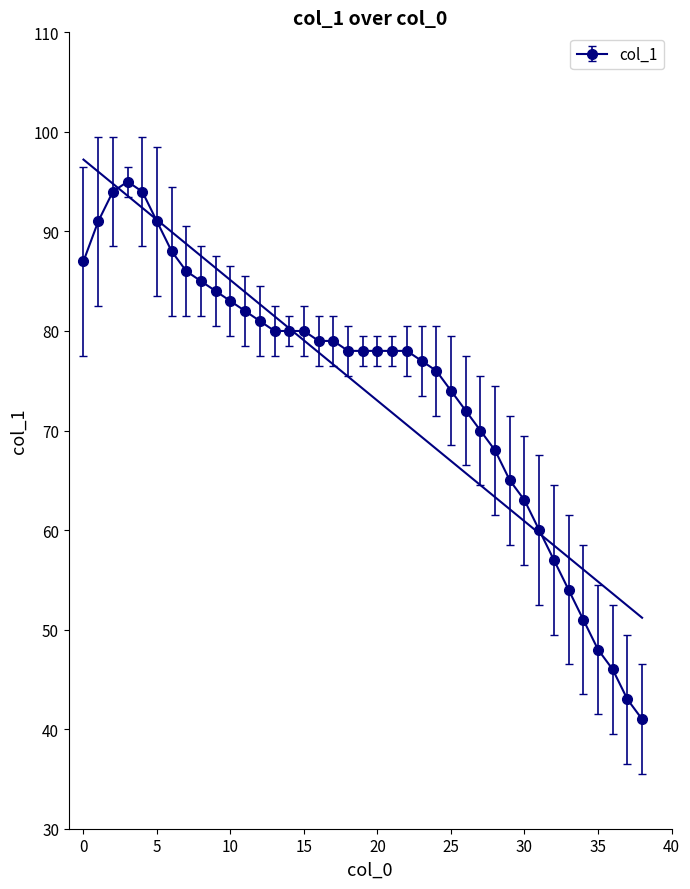

List the labels in order of value, smallest first.

38, 37, 36, 35, 34, 33, 32, 31, 30, 29, 28, 27, 26, 25, 24, 23, 18, 19, 20, 21, 22, 16, 17, 13, 14, 15, 12, 11, 10, 9, 8, 7, 0, 6, 1, 5, 2, 4, 3